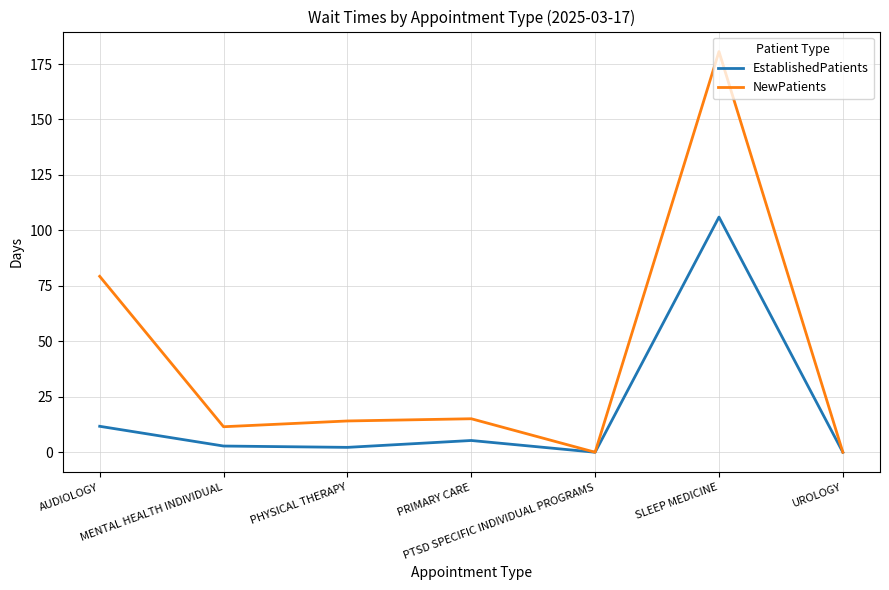

What is the maximum value for NewPatients?

180.6